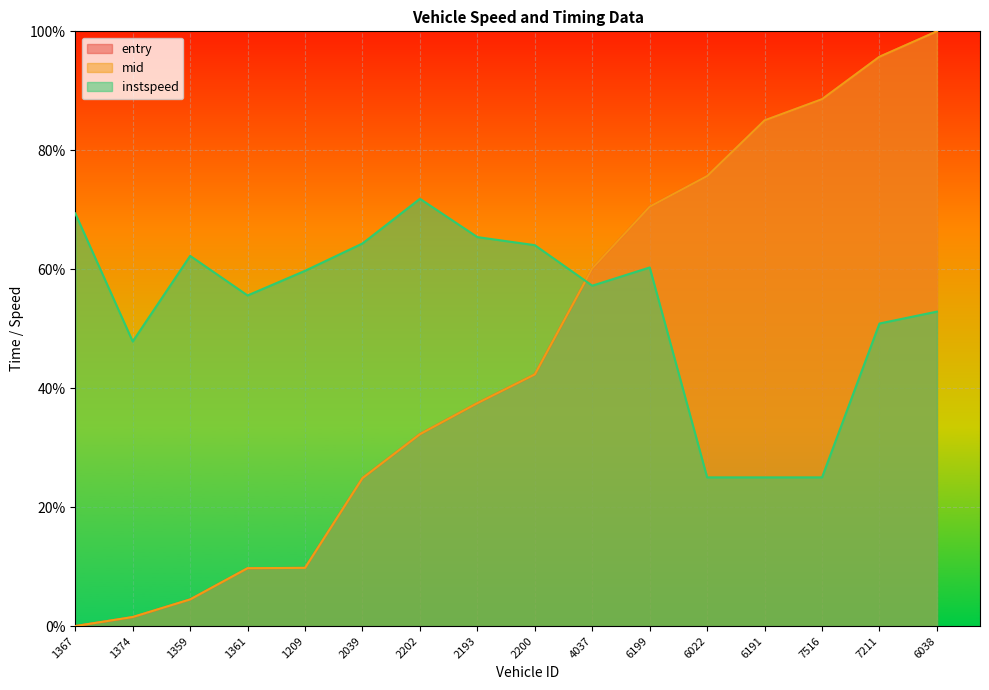

What is the difference between the second highest and minimum values in the instspeed series?

44.4